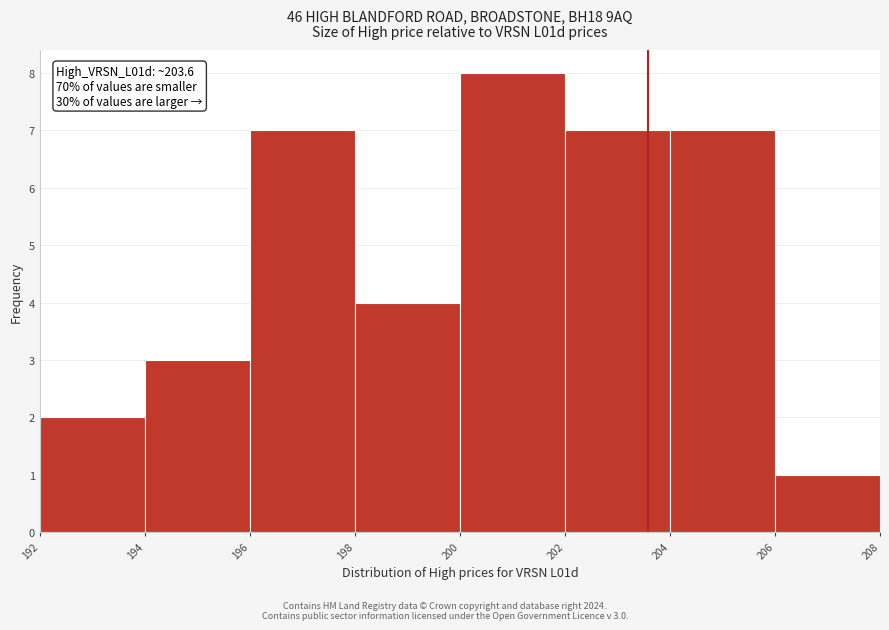

Which range on the x-axis has the tallest bar?

200 to 202